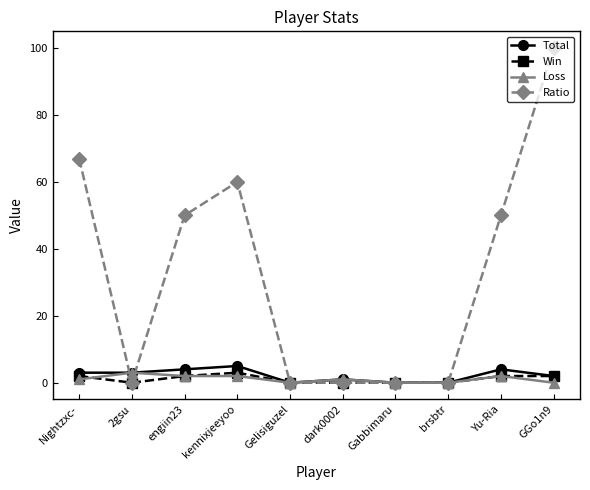

How many distinct data groups are displayed?

4